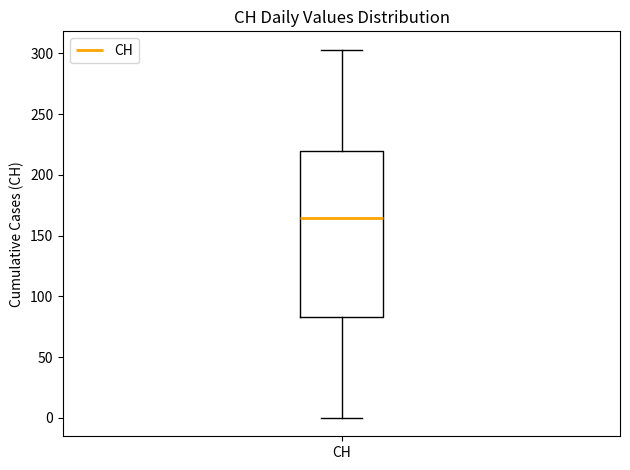

Read this box plot against the y-axis: the position of the median line, the range covered by the box, and the ends of both whiskers. The values are not printed on the chart, so give them approximately, as read against the axis.

median 165, box 85 to 220, whiskers 0 to 305